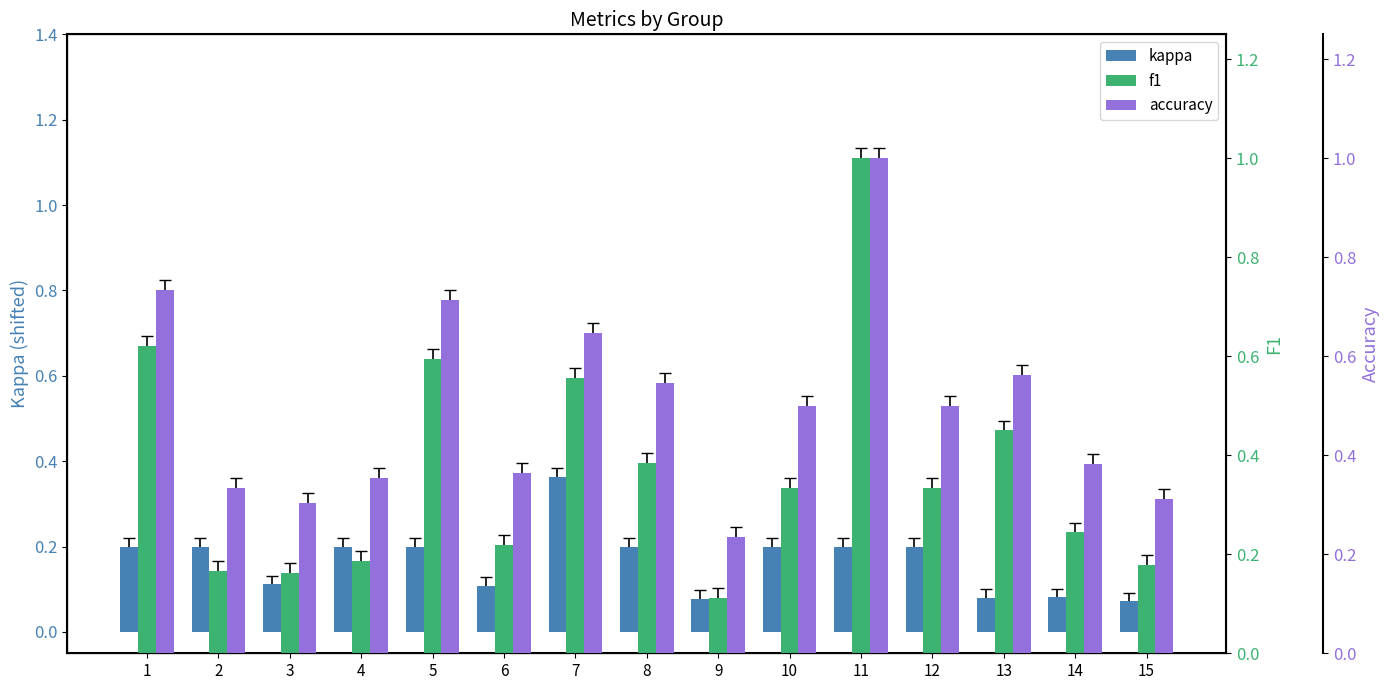

Rank the series by their maximum value, from lowest to highest.

kappa, f1, accuracy